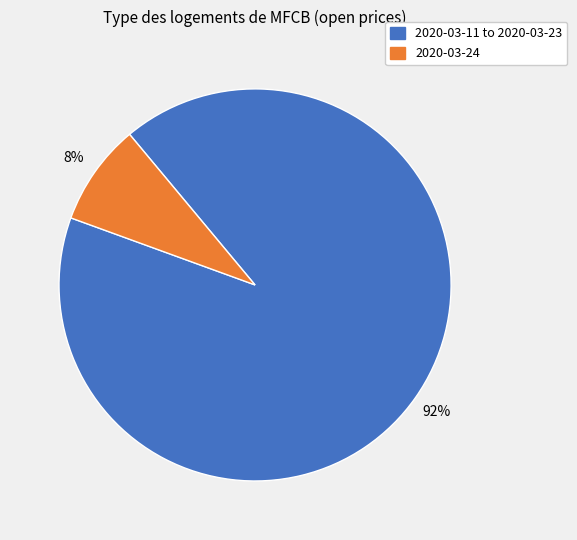

Is there any slice that represents more than half of the pie?

Yes